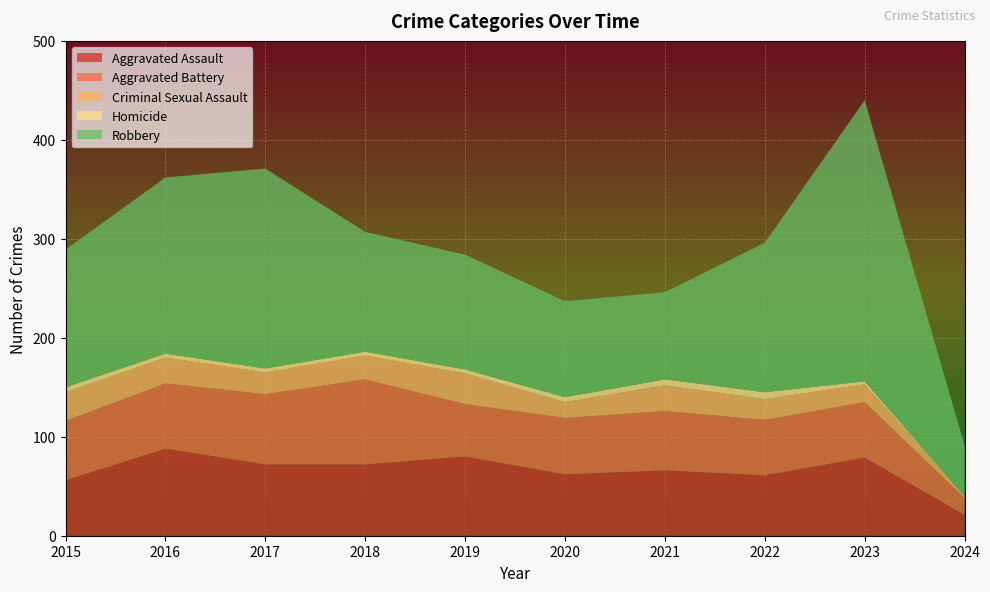

Reading left to right, extract all data points from this chart.

Aggravated Assault: 2015=56	2016=88	2017=72	2018=72	2019=80	2020=62	2021=66	2022=61	2023=79	2024=21
Aggravated Battery: 2015=60	2016=66	2017=71	2018=86	2019=53	2020=57	2021=60	2022=56	2023=56	2024=17
Criminal Sexual Assault: 2015=29	2016=26	2017=22	2018=24	2019=31	2020=16	2021=26	2022=21	2023=18	2024=2
Homicide: 2015=5	2016=4	2017=4	2018=4	2019=4	2020=5	2021=6	2022=7	2023=3	2024=0
Robbery: 2015=139	2016=178	2017=202	2018=121	2019=116	2020=97	2021=88	2022=151	2023=284	2024=51